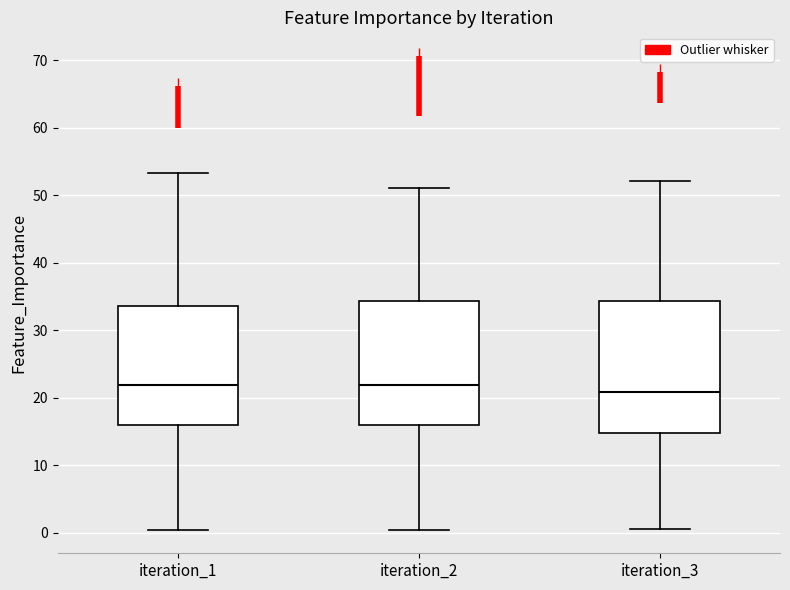

Reading left to right, transcribe this box plot: for each box, give where its median line is, the range the box spans, and where its two whiskers end, as read against the y-axis. The values are not printed on the chart, so give them approximately, as read against the axis.

iteration_1: median 22, box 16 to 34, whiskers 0 to 53
iteration_2: median 22, box 16 to 34, whiskers 0 to 51
iteration_3: median 21, box 15 to 34, whiskers 1 to 52